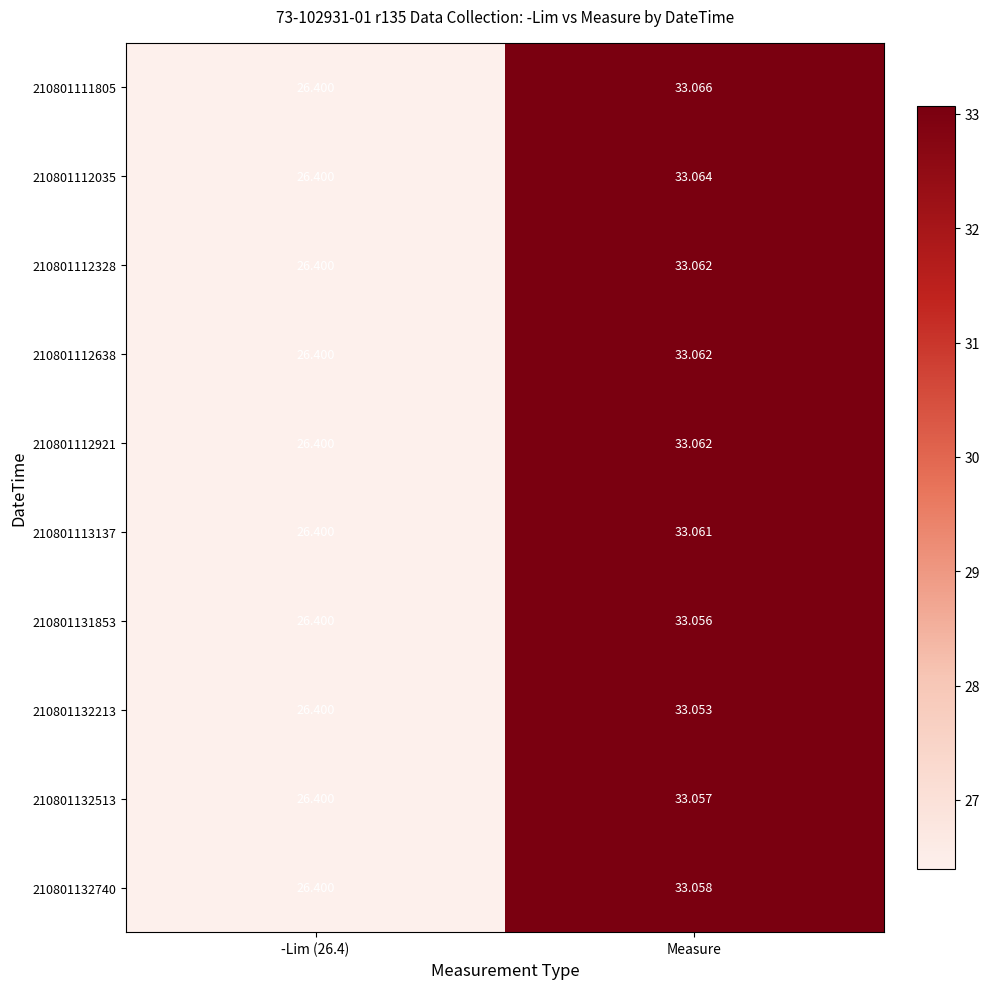

At which label does 210801112035 first exceed 33?

Measure